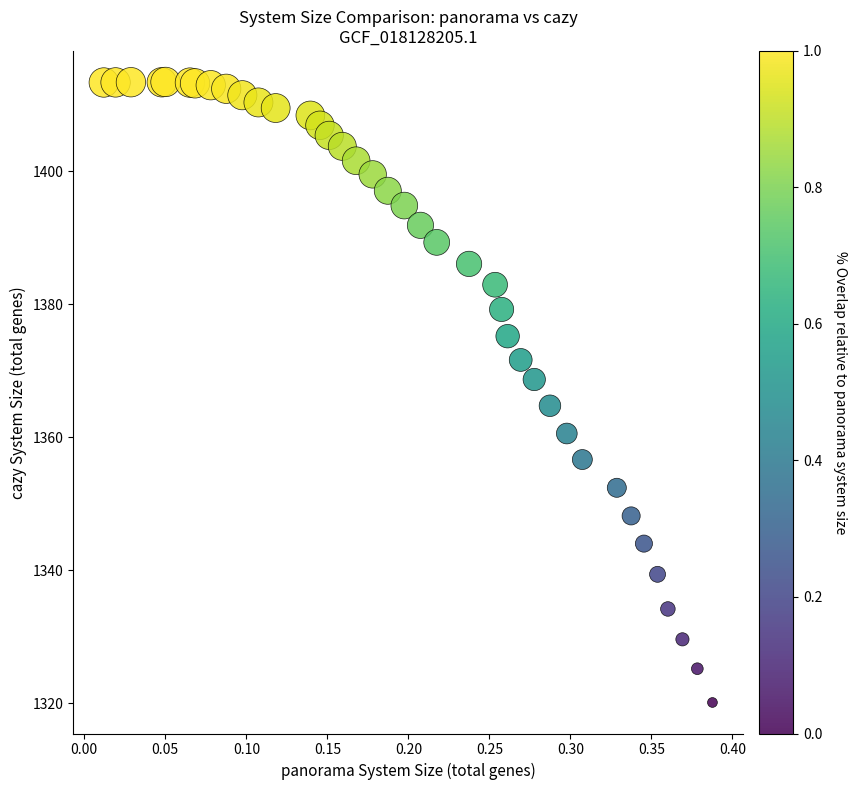

What Y value in the scatter plot is closest to 1366?

1364.7